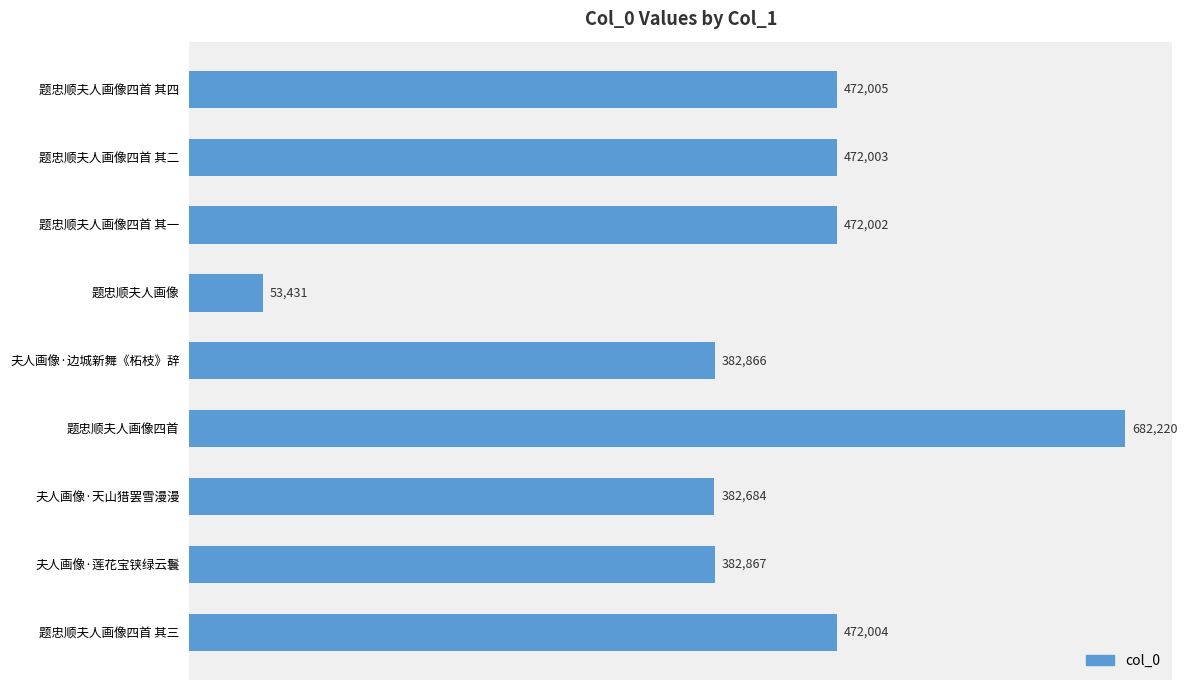

Reading top to bottom, extract all data points from this chart.

题忠顺夫人画像四首 其四=472005	题忠顺夫人画像四首 其二=472003	题忠顺夫人画像四首 其一=472002	题忠顺夫人画像=53431	夫人画像·边城新舞《柘枝》辞=382866	题忠顺夫人画像四首=682220	夫人画像·天山猎罢雪漫漫=382684	夫人画像·莲花宝铗绿云鬟=382867	题忠顺夫人画像四首 其三=472004